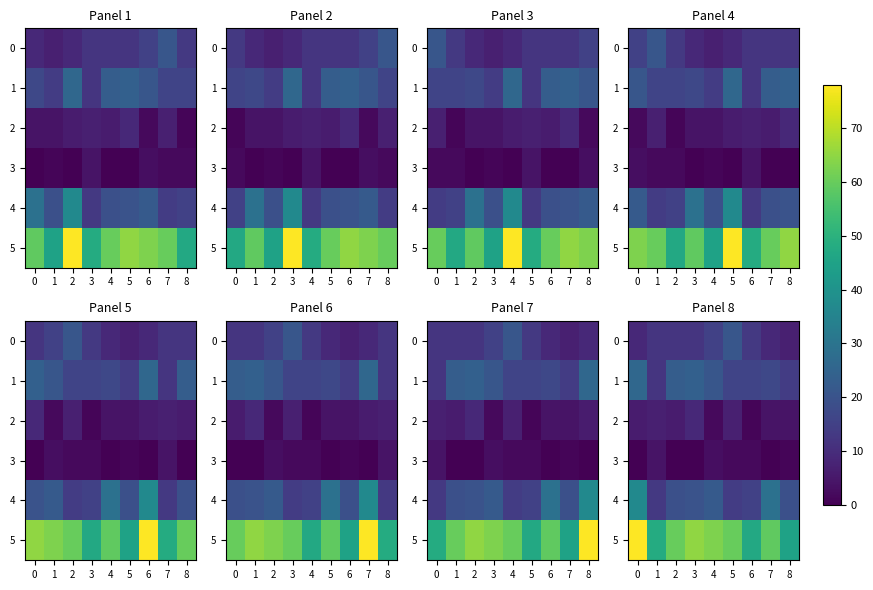

The value of 0 at 6 is 18. True or false?

False